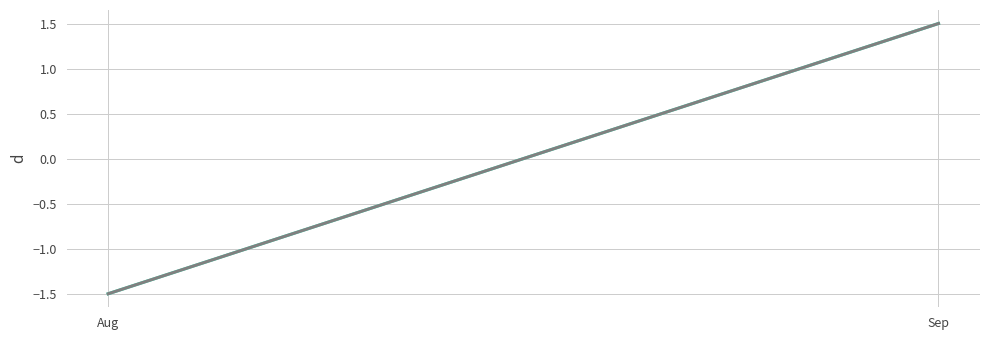

What is the maximum value shown in the chart?

1.5